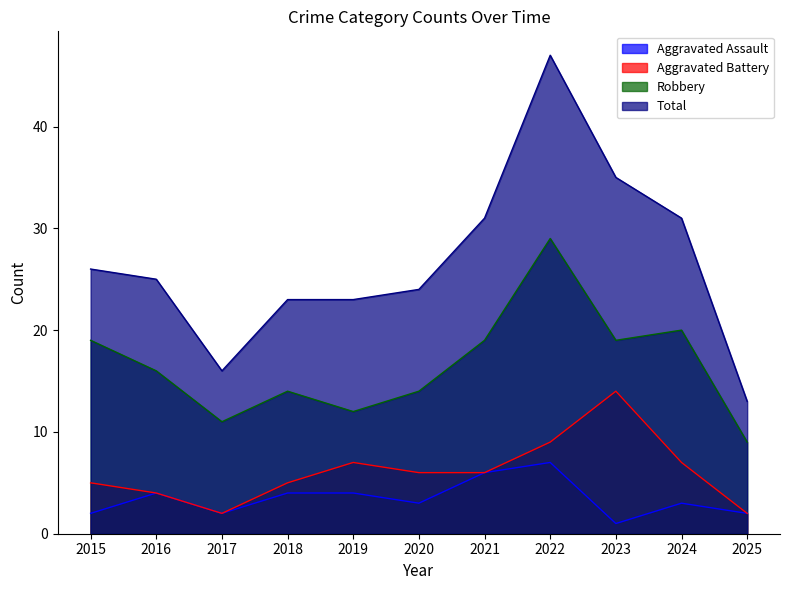

Rank the series by their maximum value, from lowest to highest.

Aggravated Assault, Aggravated Battery, Robbery, Total